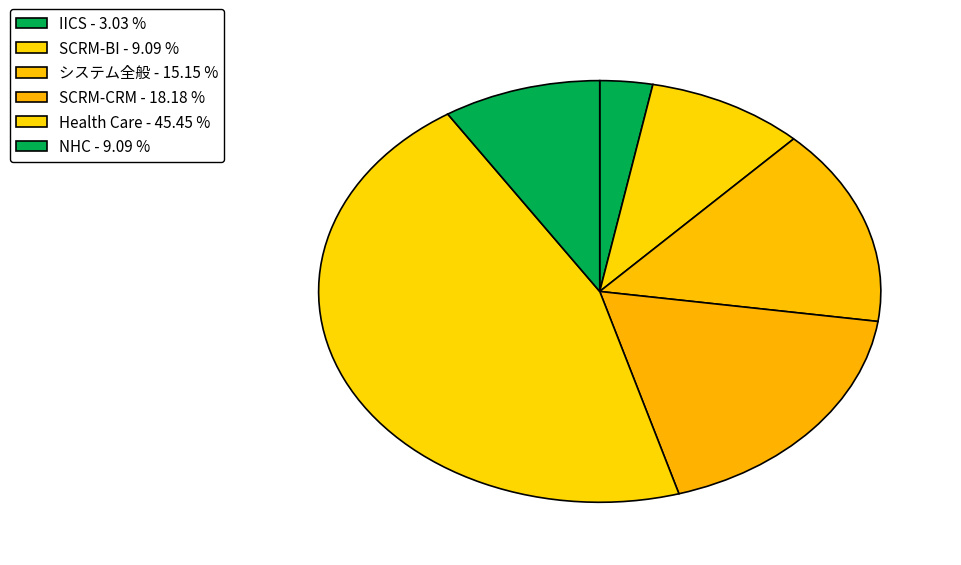

Rank the categories by value from highest to lowest.

Health Care, SCRM-CRM, システム全般, SCRM-BI, NHC, IICS